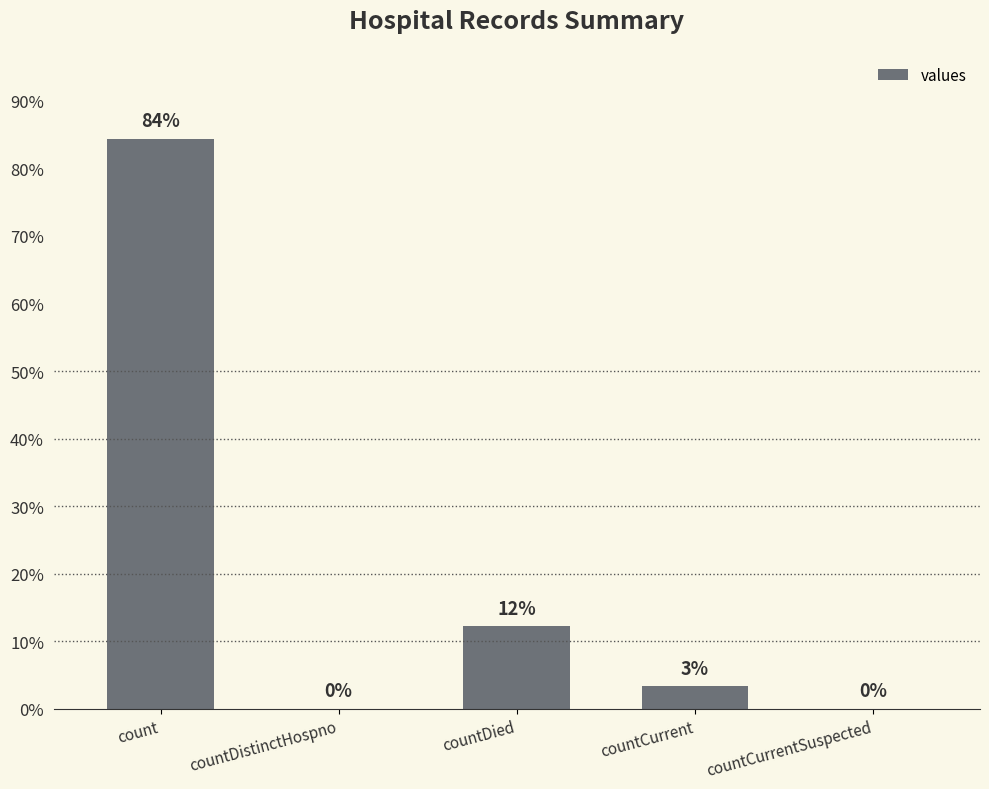

Are the bars horizontal?

No